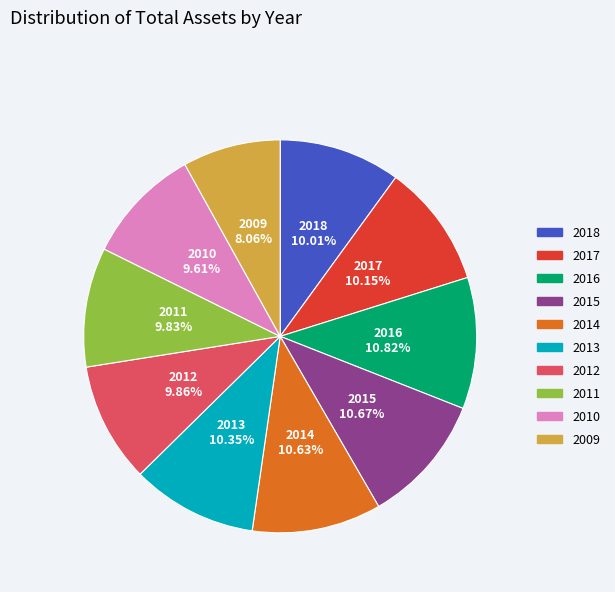

Combined, do 2014 and 2013 account for over 50%?

No